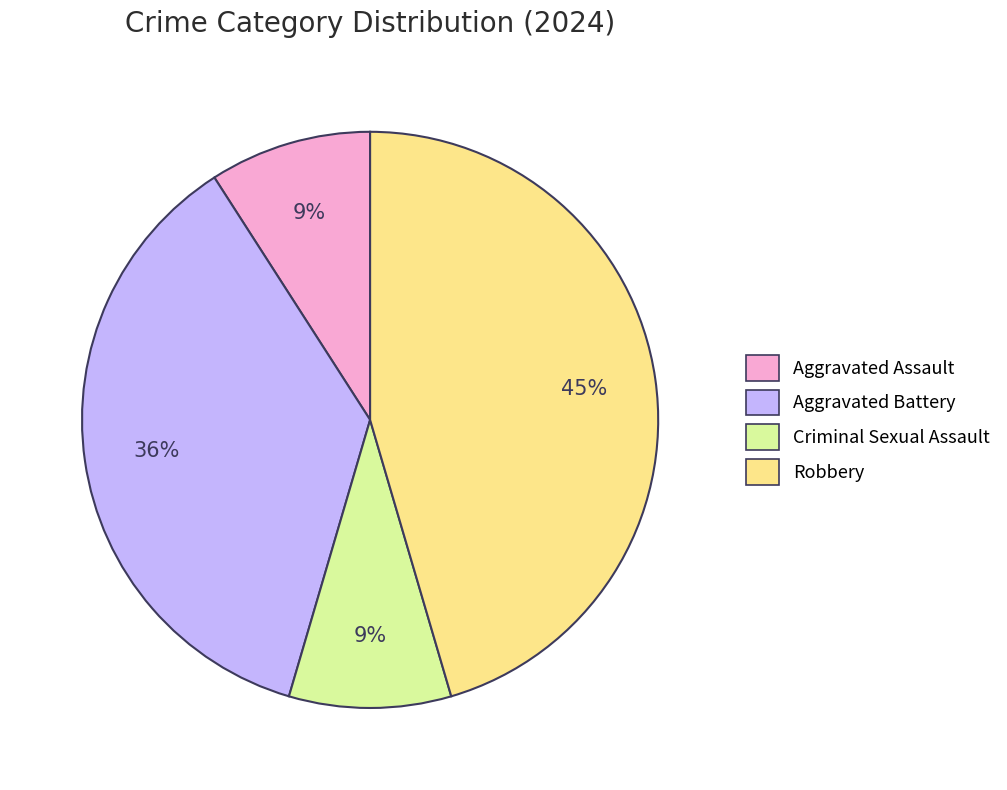

Is the sum of Aggravated Battery and Aggravated Assault greater than half?

No